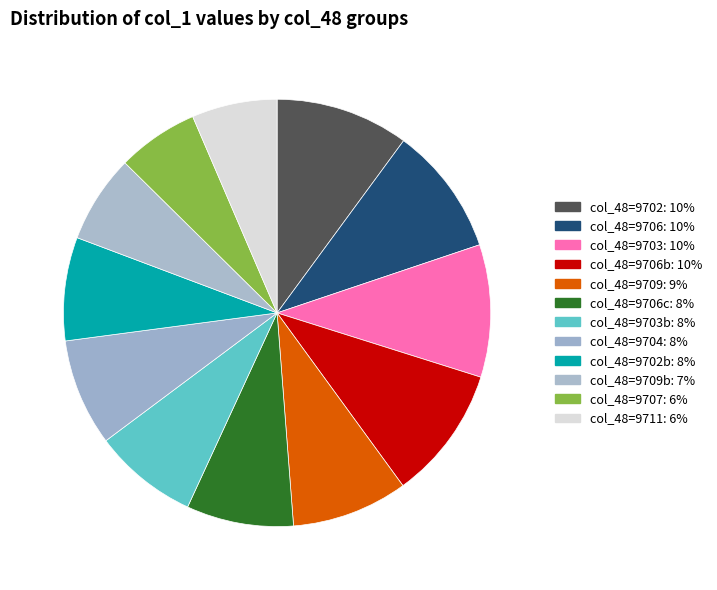

To the nearest percent, what is the difference between the largest and smallest slice percentages?

4%